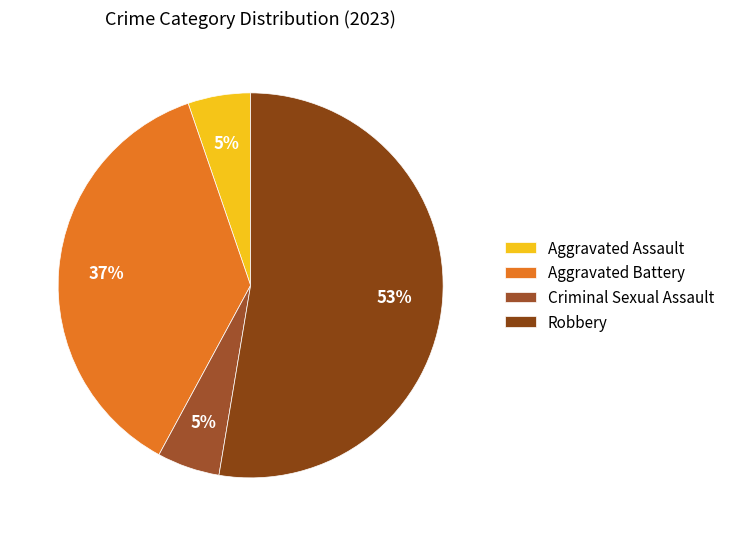

To the nearest percent, what is the average slice percentage?

25%